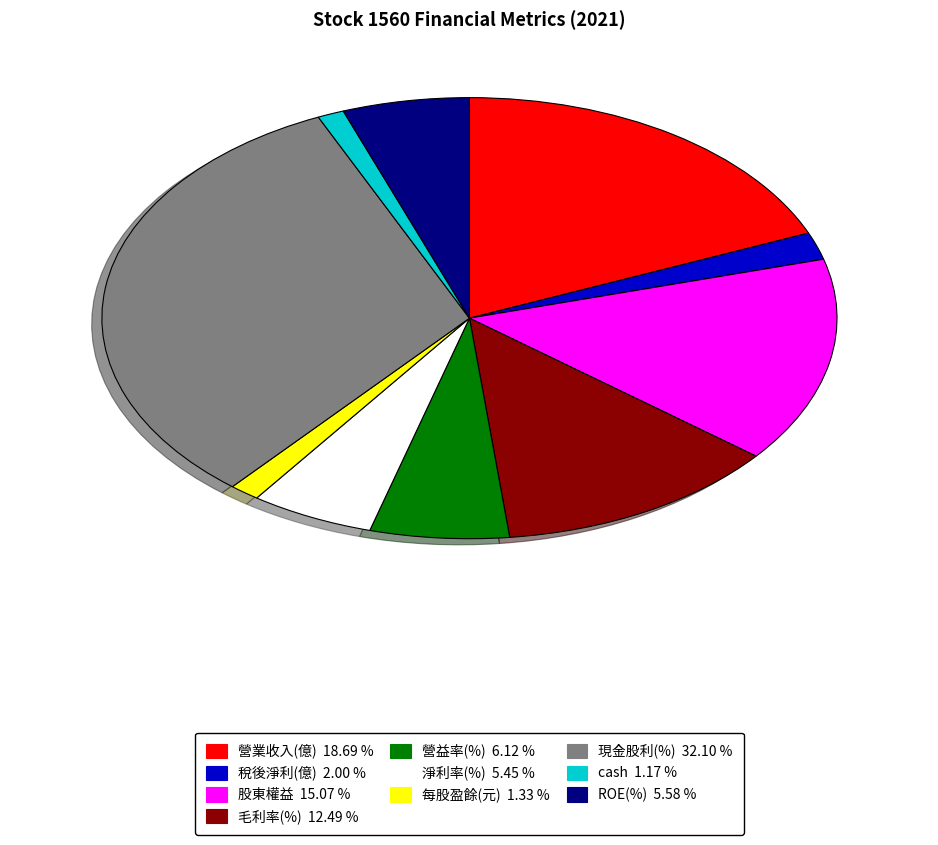

Which category has the biggest portion of the pie?

現金股利(%)